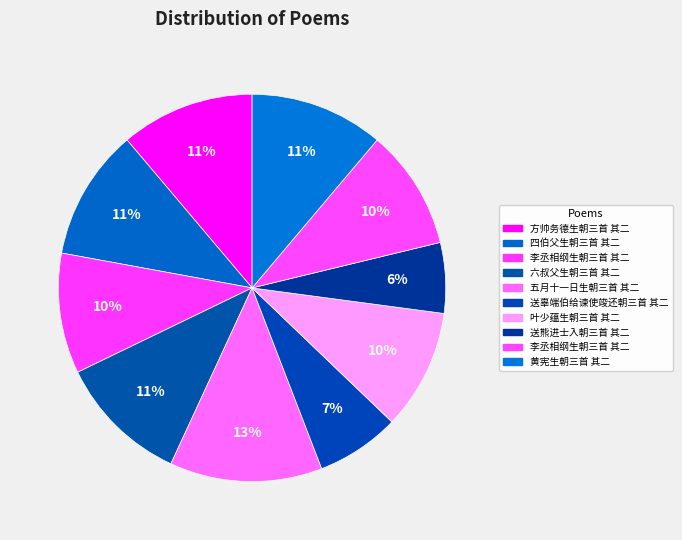

Count the number of slices in the pie.

10